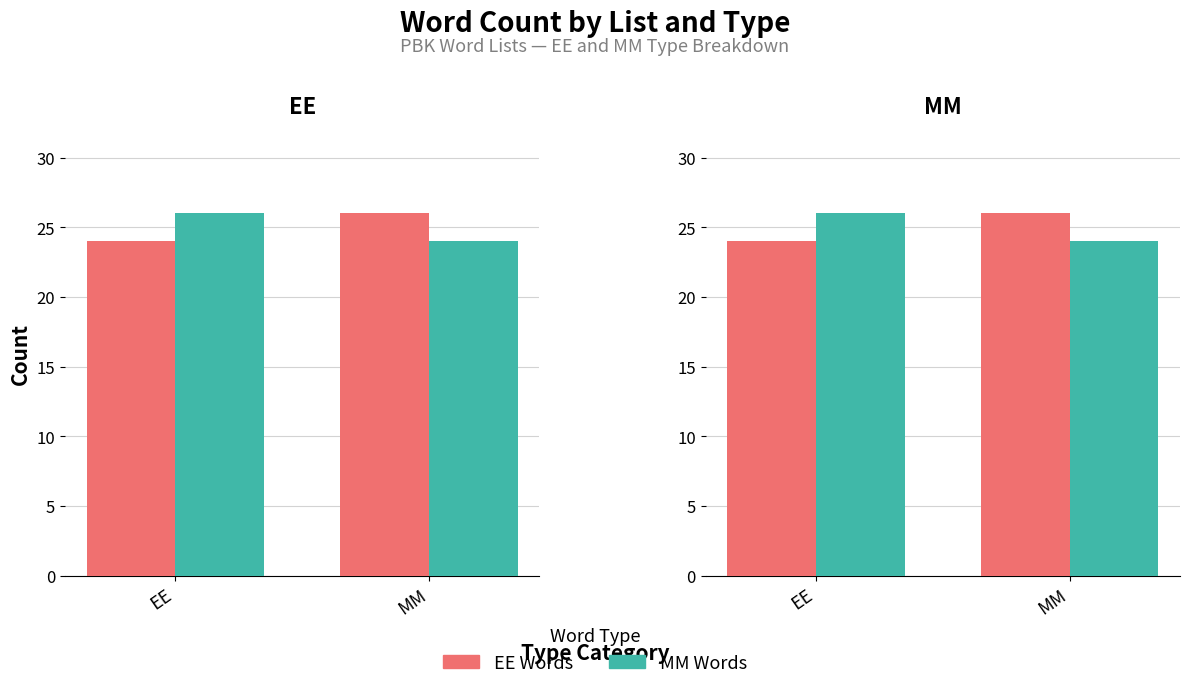

What is the label of the 2nd bar from the right?

EE